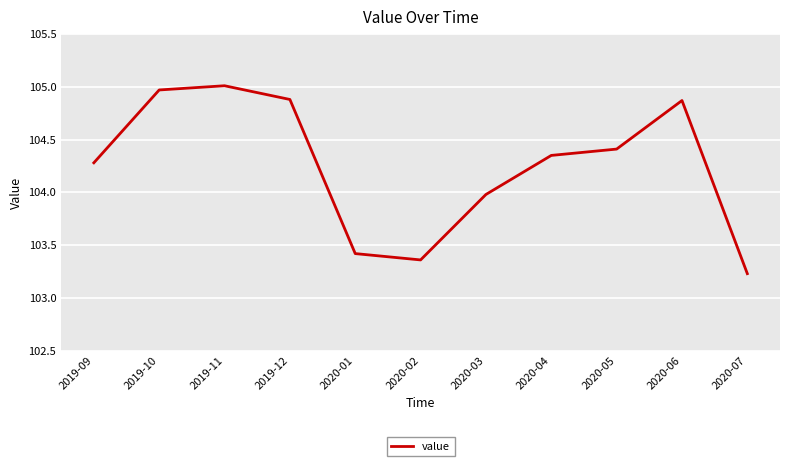

How many distinct data groups are displayed?

1